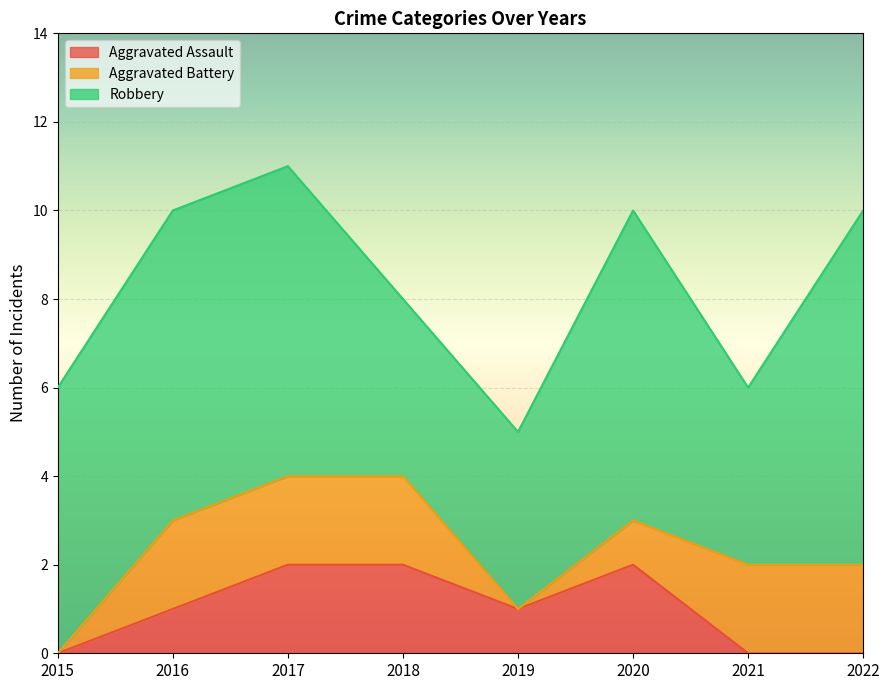

How many positive values does the Aggravated Assault series have?

5